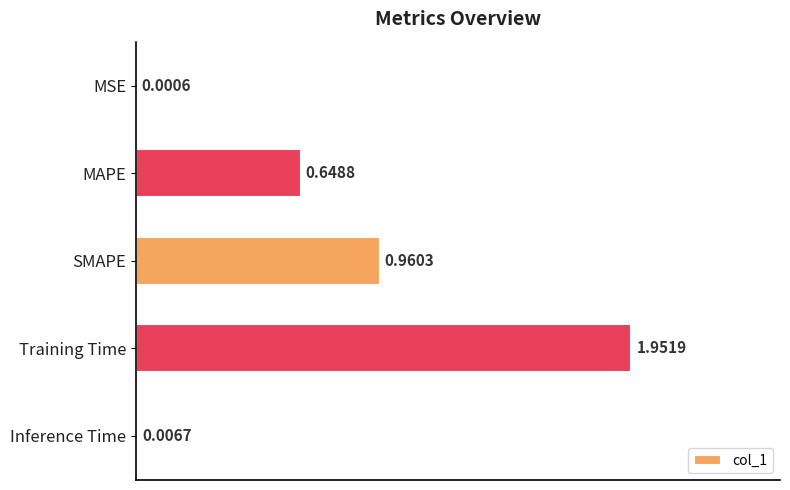

What is the sum of all values?

3.6